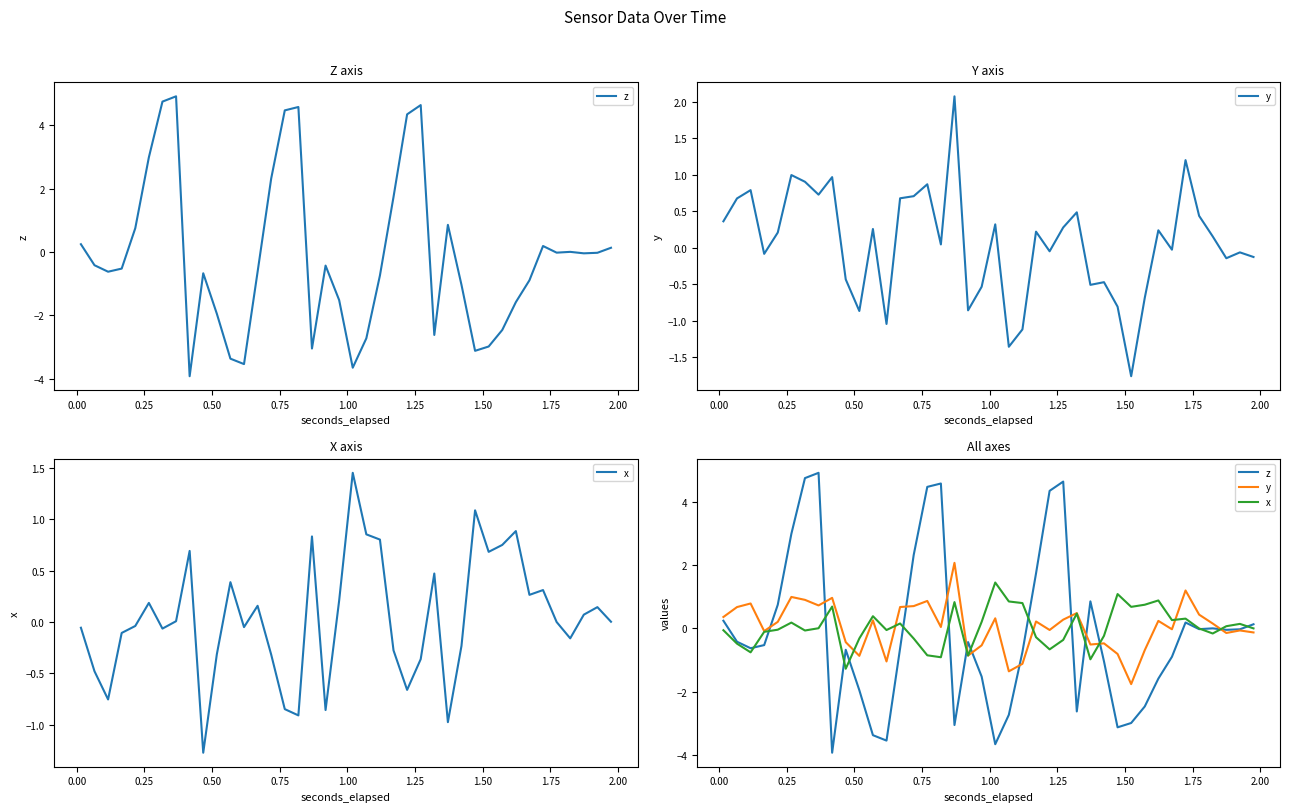

At how many categories does at least one series exceed -2?

40